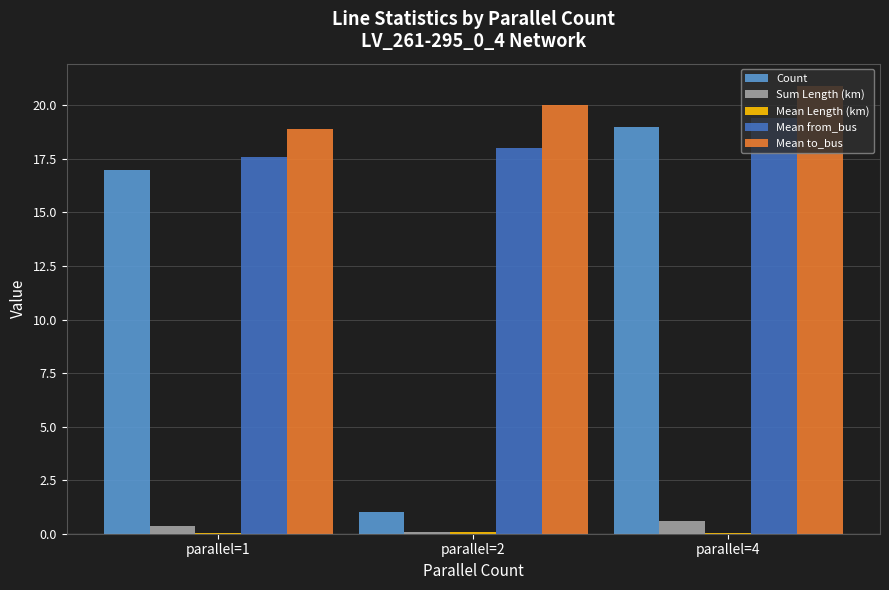

Between parallel=1 and parallel=2, which series saw the biggest shift?

Count